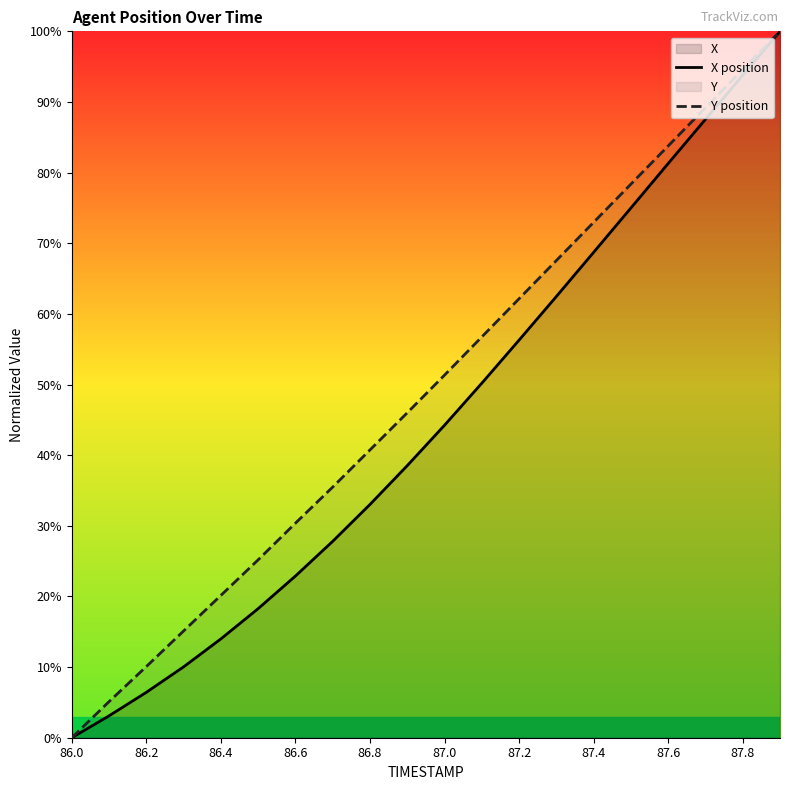

At which label does X position first exceed 44?

87.0